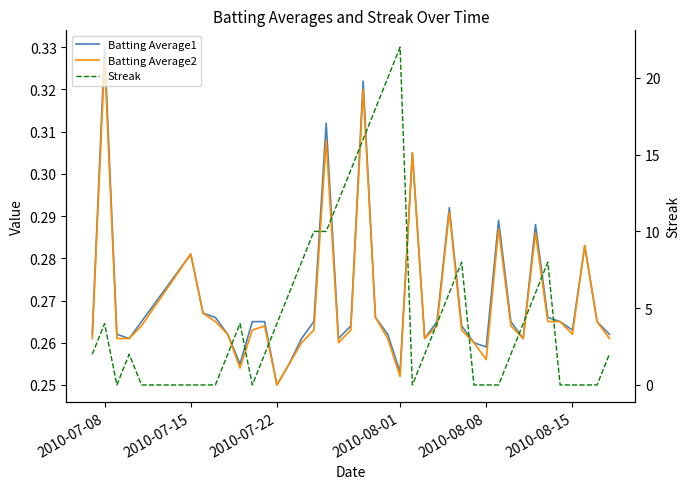

Which series has the largest range (max minus min)?

Streak